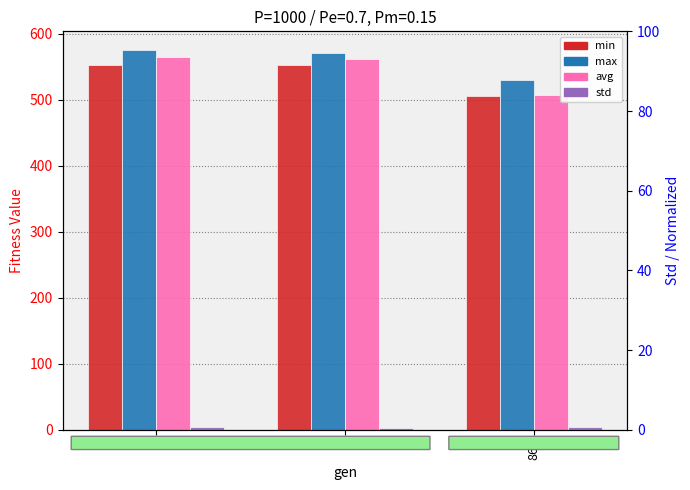

How many std values are between 3 and 4?

2